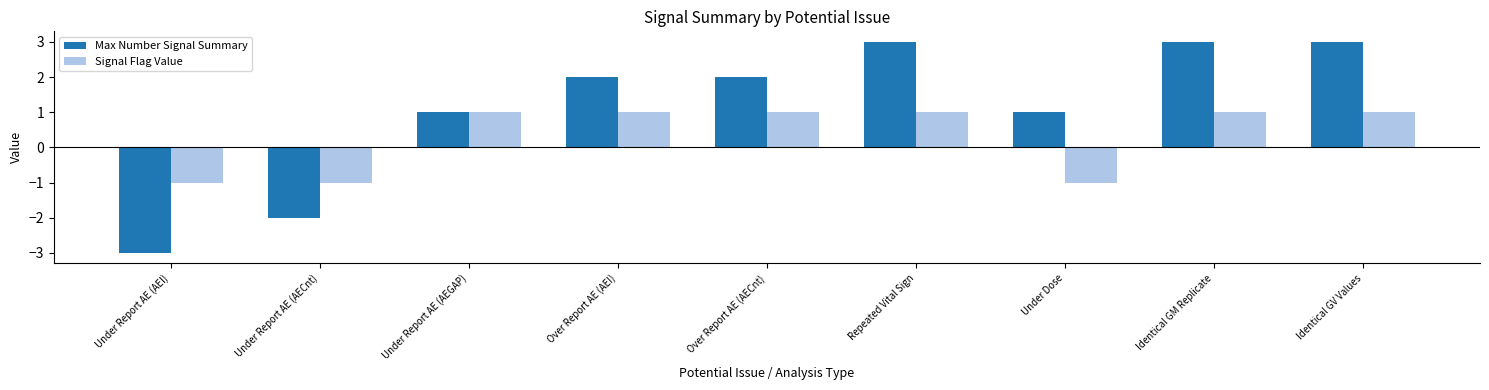

What is the label of the 8th bar from the right?

Under Report AE (AECnt)